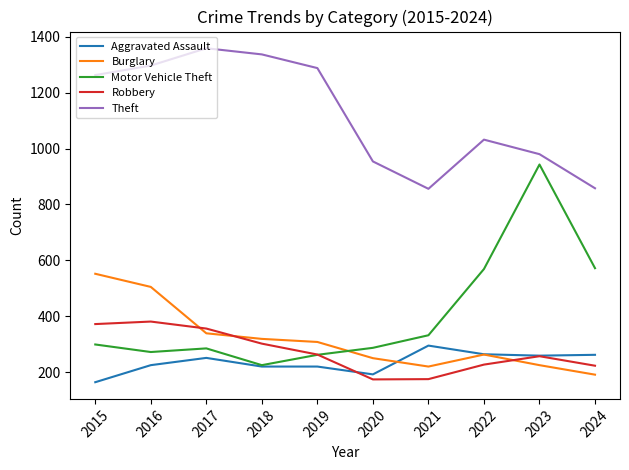

Count the number of data series in this chart.

5